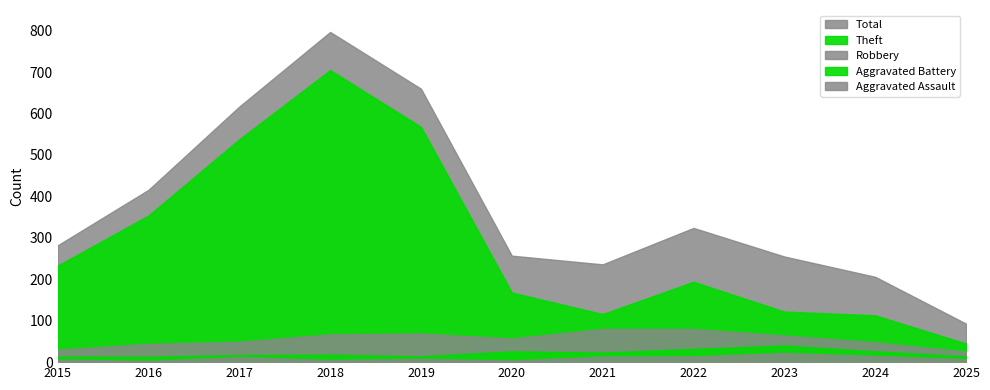

At which category does the chart reach its minimum across all series?

2016